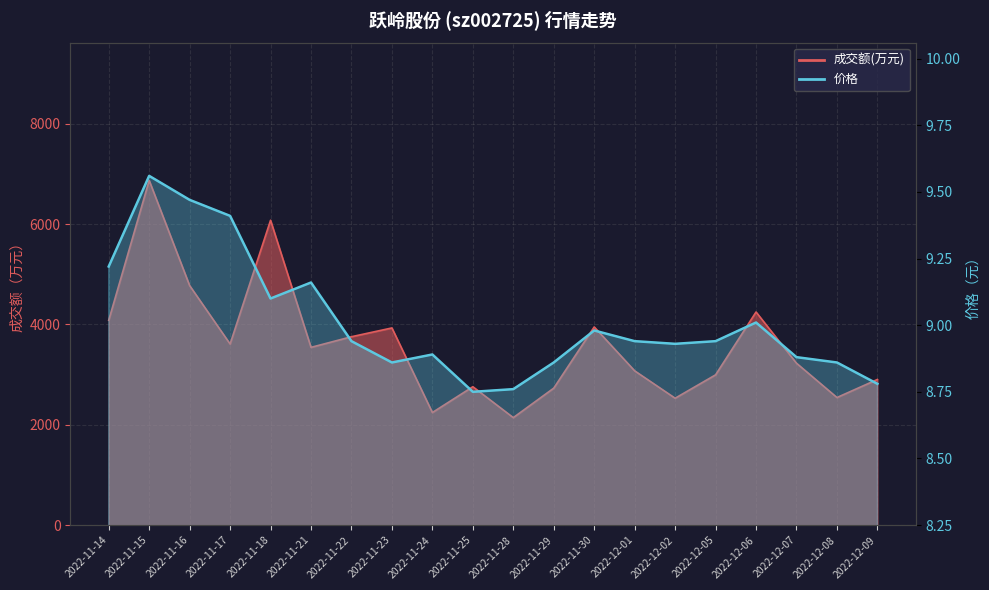

What position from the right is 2022-11-24?

12